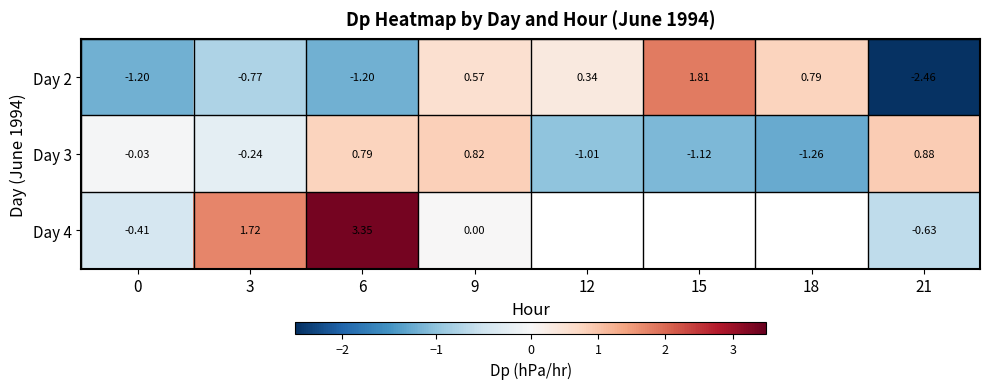

Is the value of Day 3 at 15 greater than the value of Day 2 at 15?

No